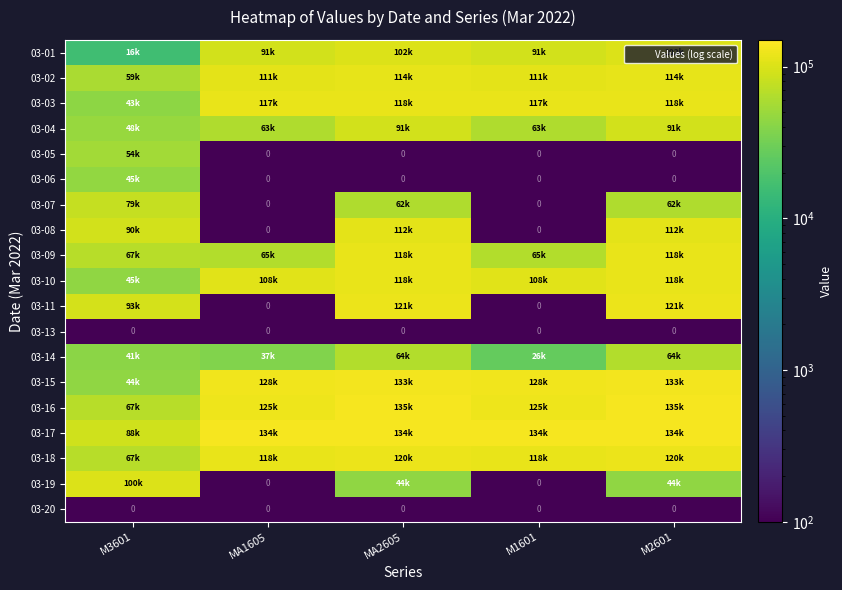

How many data points does each series have?

5